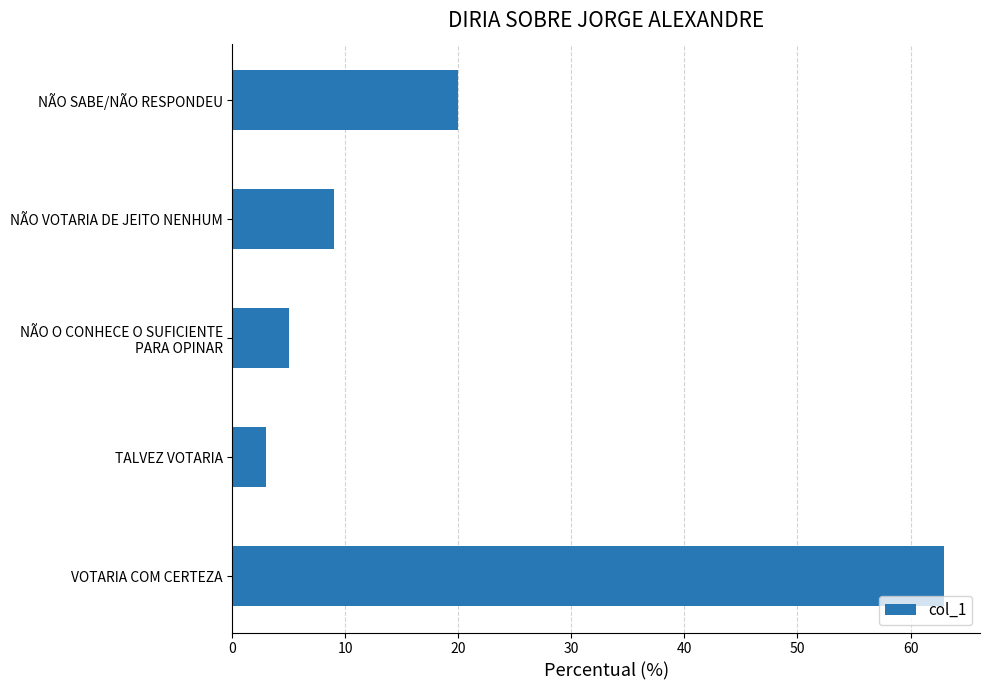

Reading top to bottom, list all the values displayed in this chart.

20	9	5	3	63